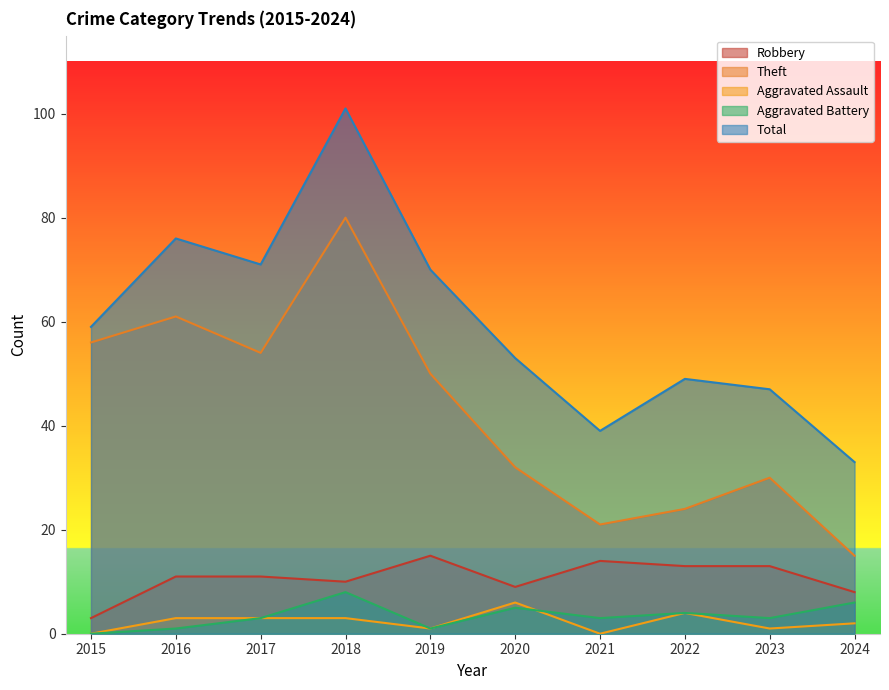

What is the value of the Total point at the 7th from the left?

39